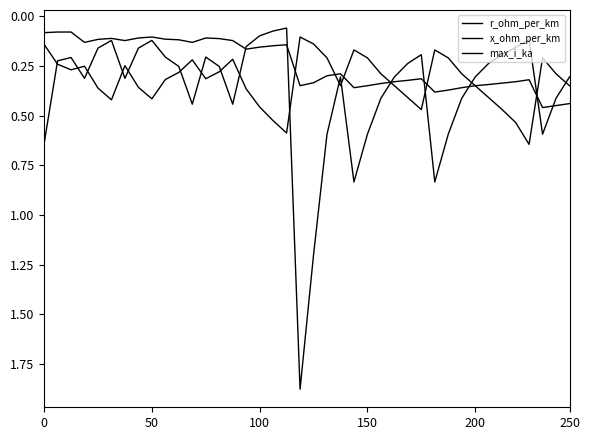

Which series ends up on top after the final intersection of r_ohm_per_km and x_ohm_per_km?

x_ohm_per_km